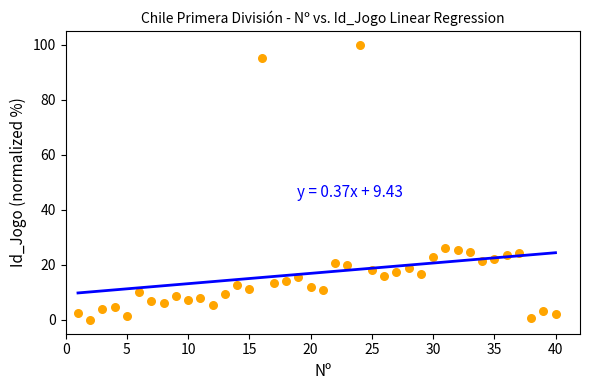

What is the range of X values (max minus min)?

39.0